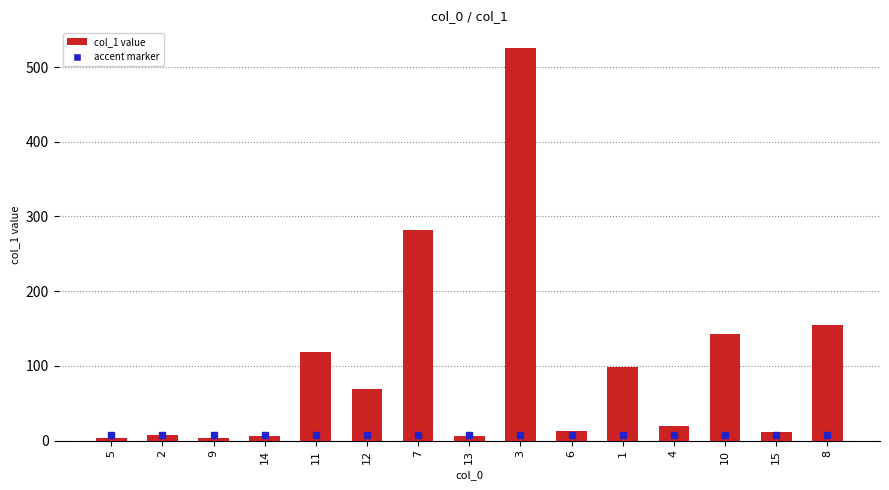

Where does the data first go above 19?

11